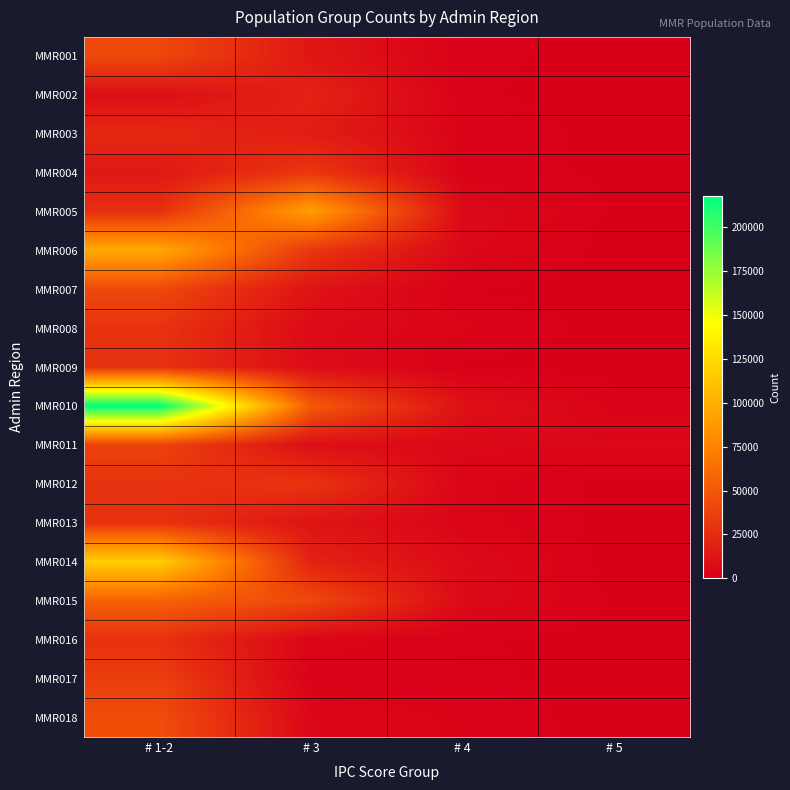

How many categories are shown in the chart?

4